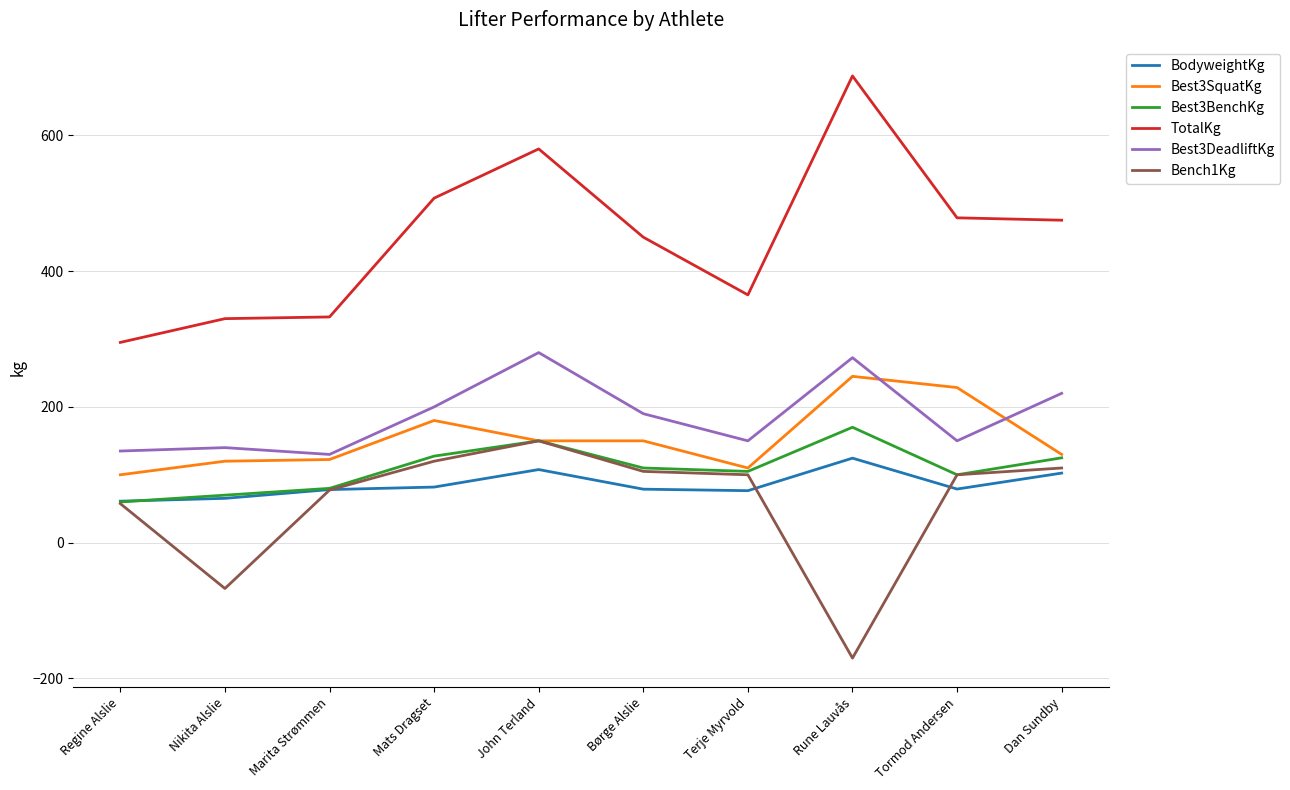

True or false: TotalKg and Bench1Kg intersect in this chart.

False